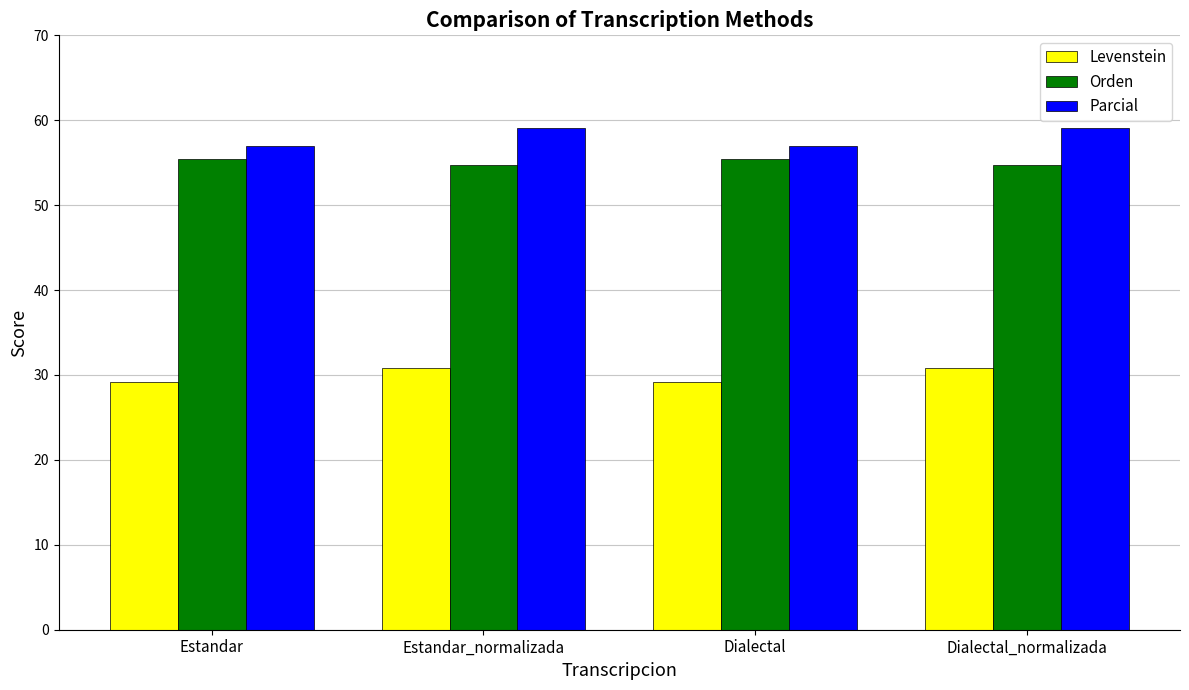

Which series has the widest spread of values?

Parcial